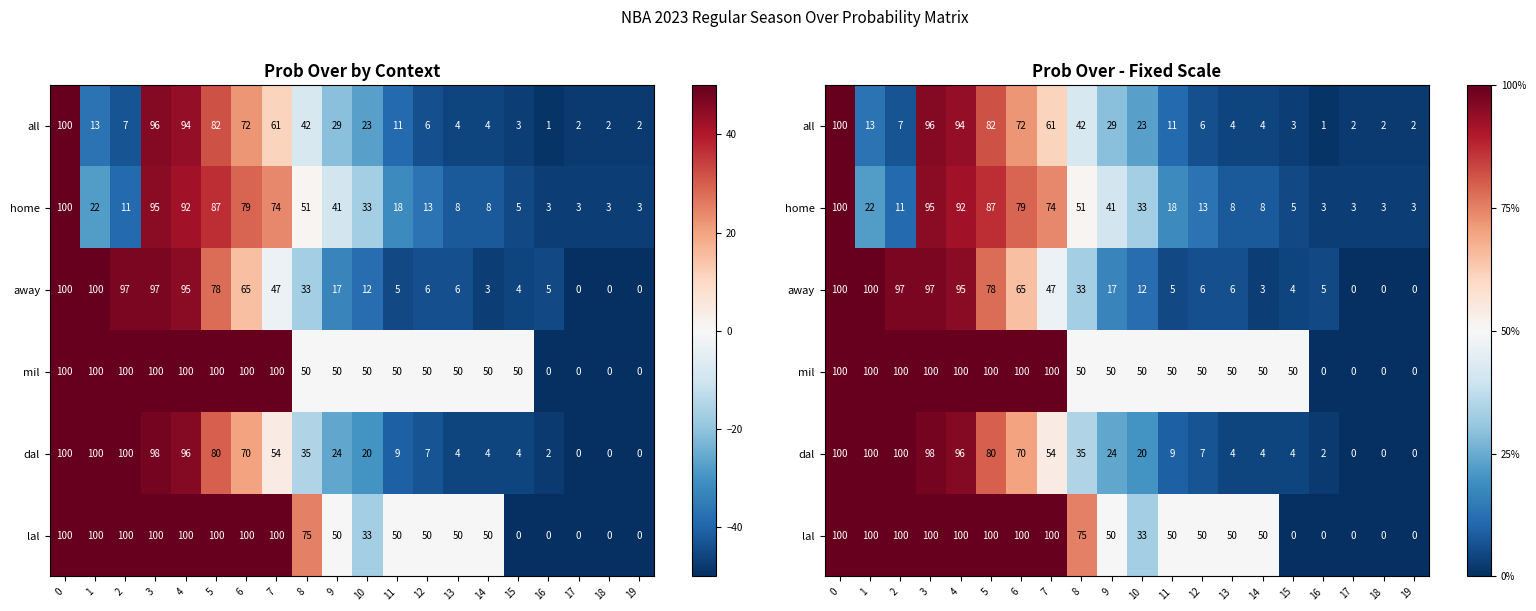

What is the difference between the maximum and minimum values in the home series?

97